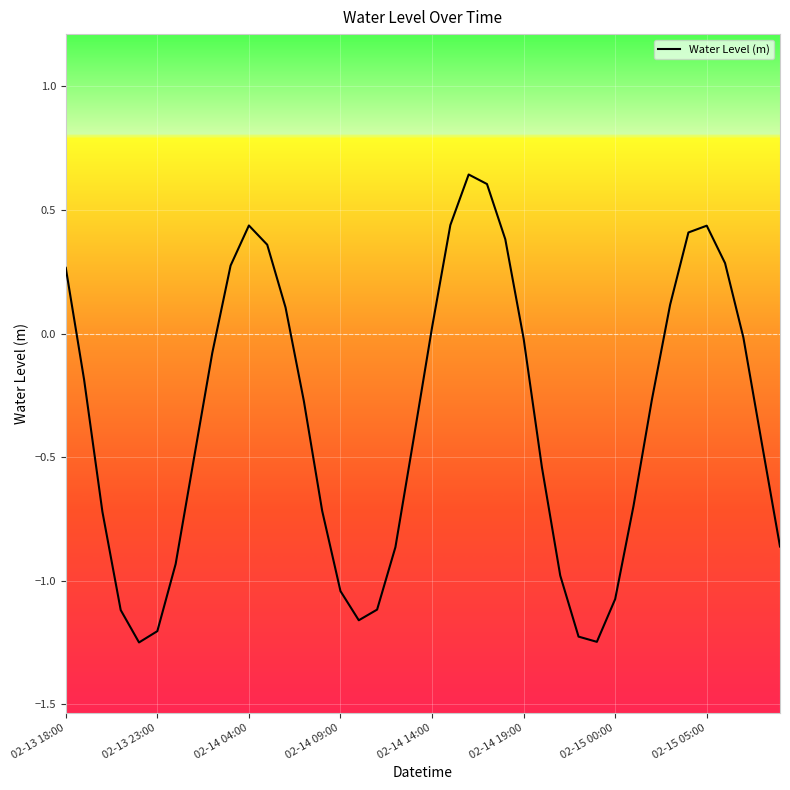

What is the difference between the maximum and minimum values?

1.9